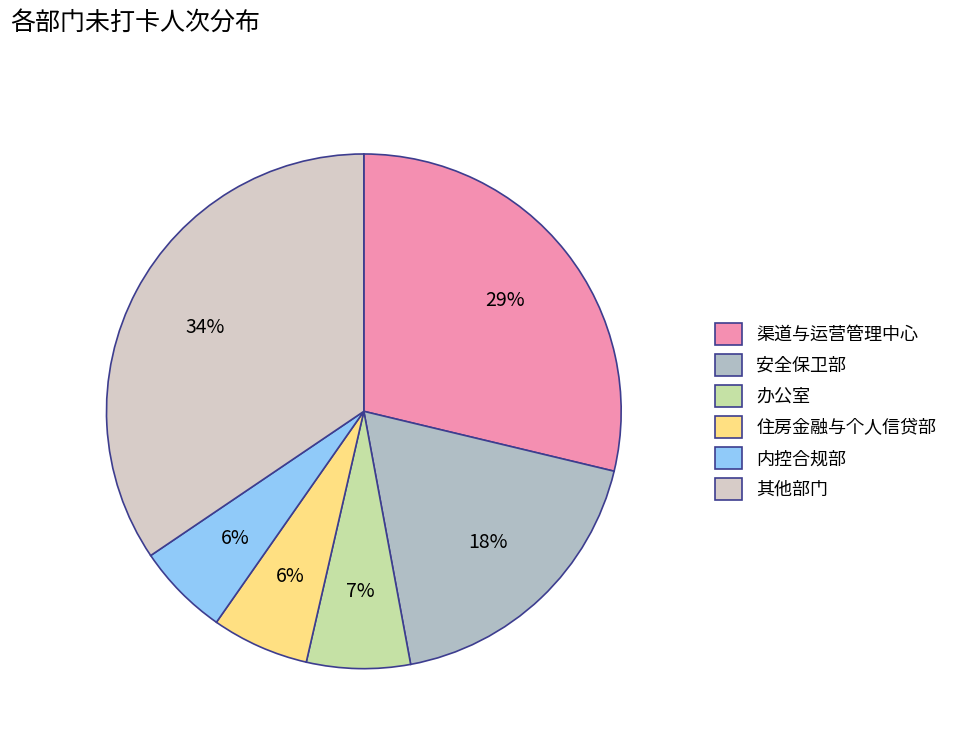

The 办公室 slice represents 7% of the pie. True or false?

True